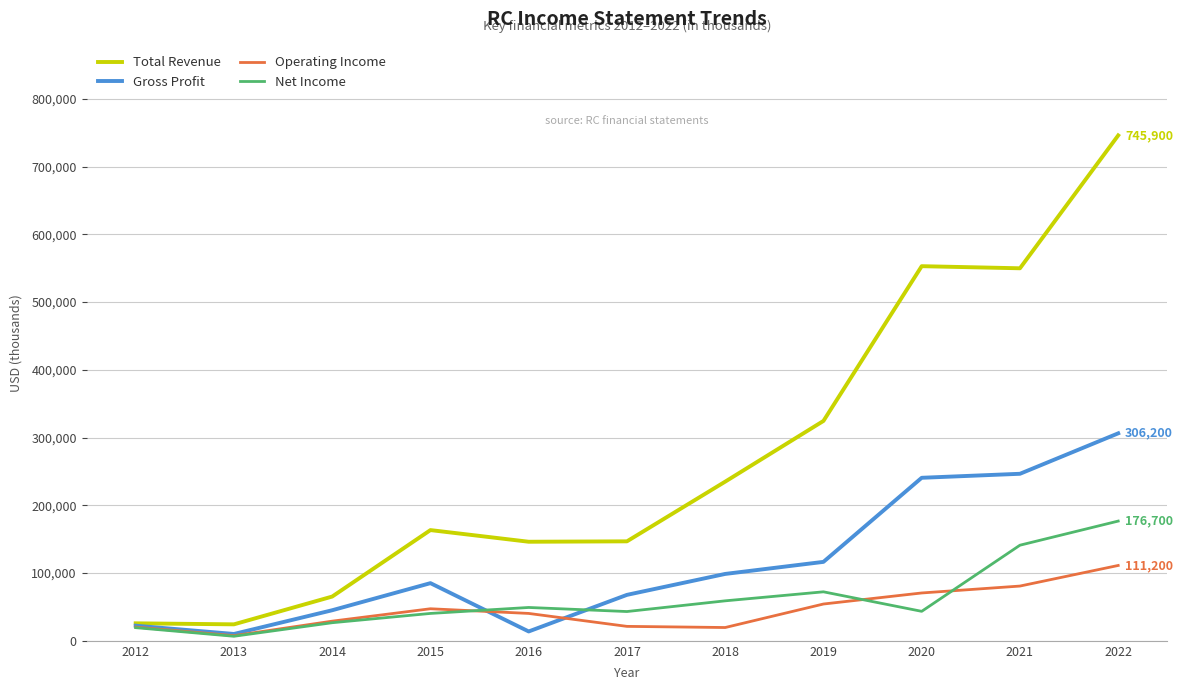

The Net Income series shows 6700 at 2013. True or false?

True